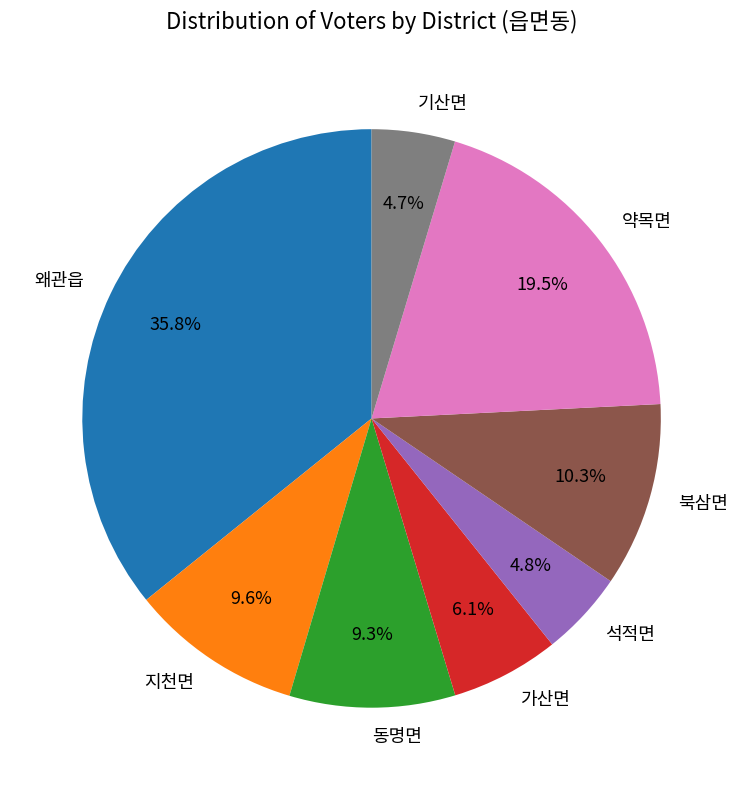

What is the ratio of the value at 왜관읍 to the value at 약목면?

1.8